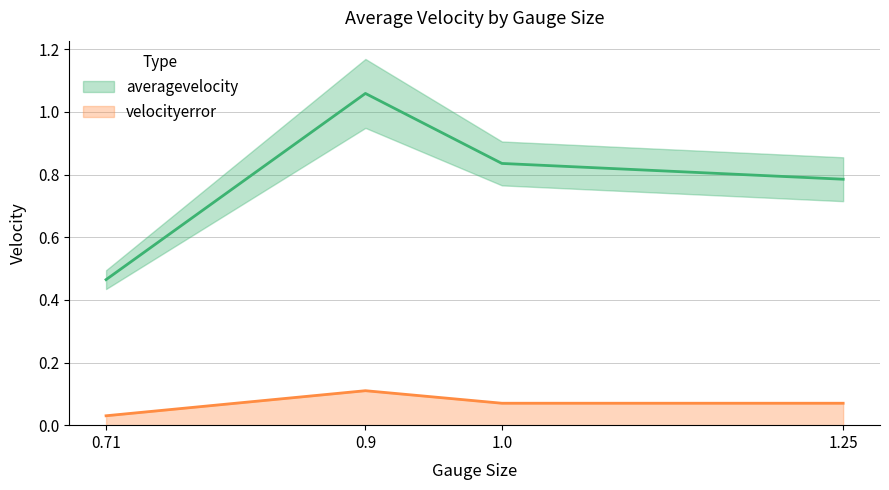

Which series has the widest spread of values?

averagevelocity